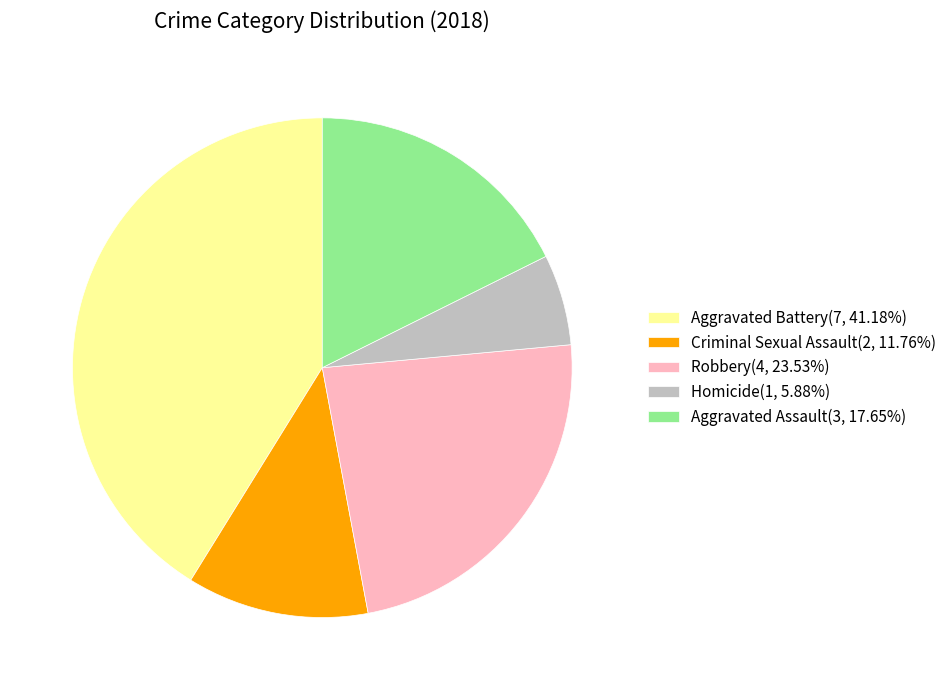

Which slice is the largest?

Aggravated Battery